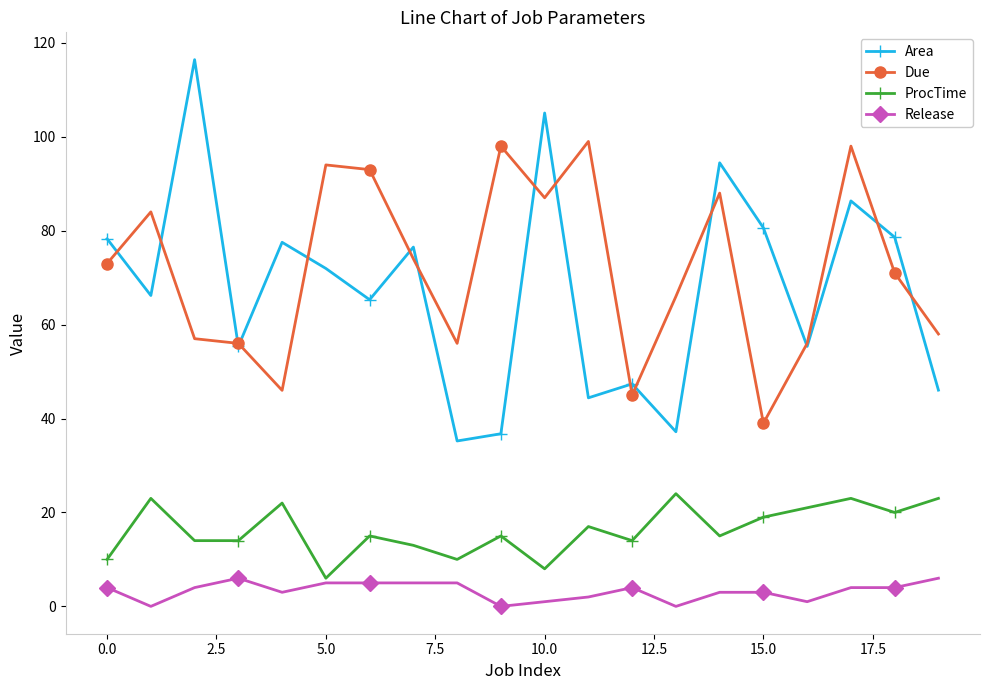

List the series in order of their peak value, lowest first.

Release, ProcTime, Due, Area